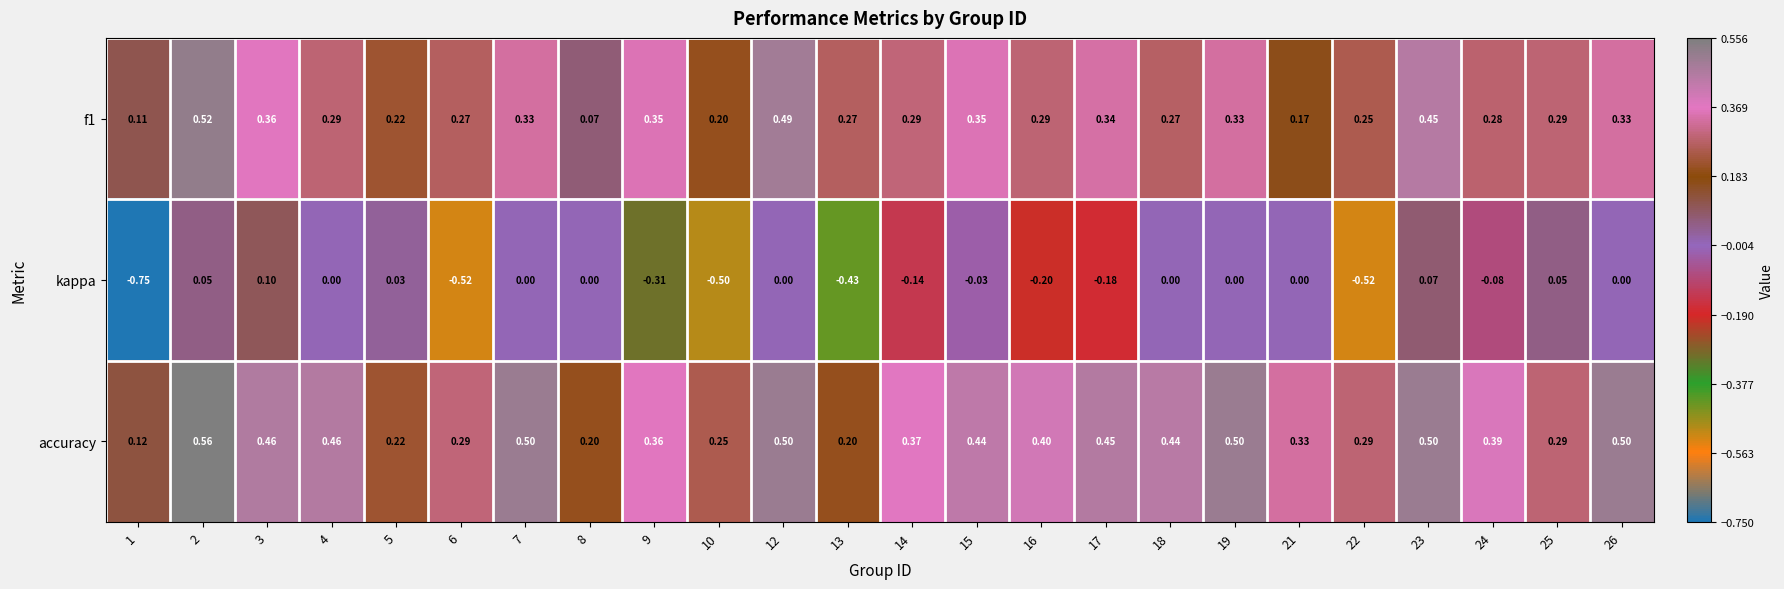

List the series in order of their peak value, highest first.

accuracy, f1, kappa